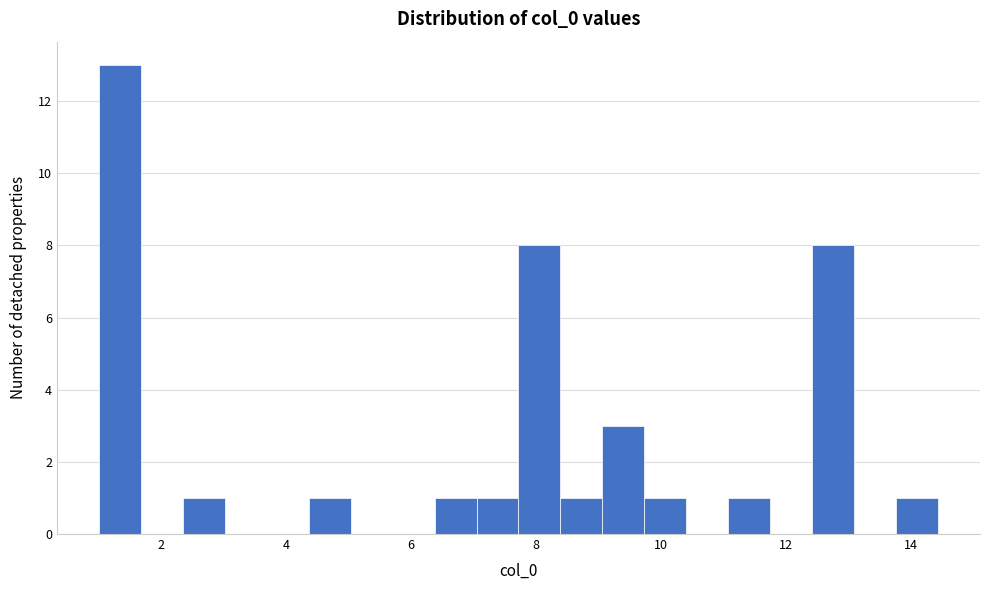

Around what value on the x-axis is the tallest bar? Give the approximate position of its centre, as read against the axis.

1.4